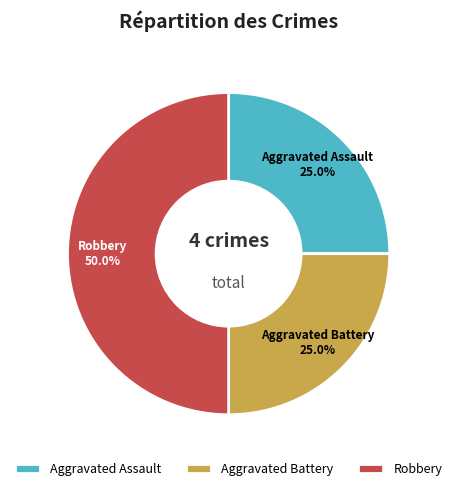

What is the ratio of the value at Robbery to the value at Aggravated Assault?

2.0